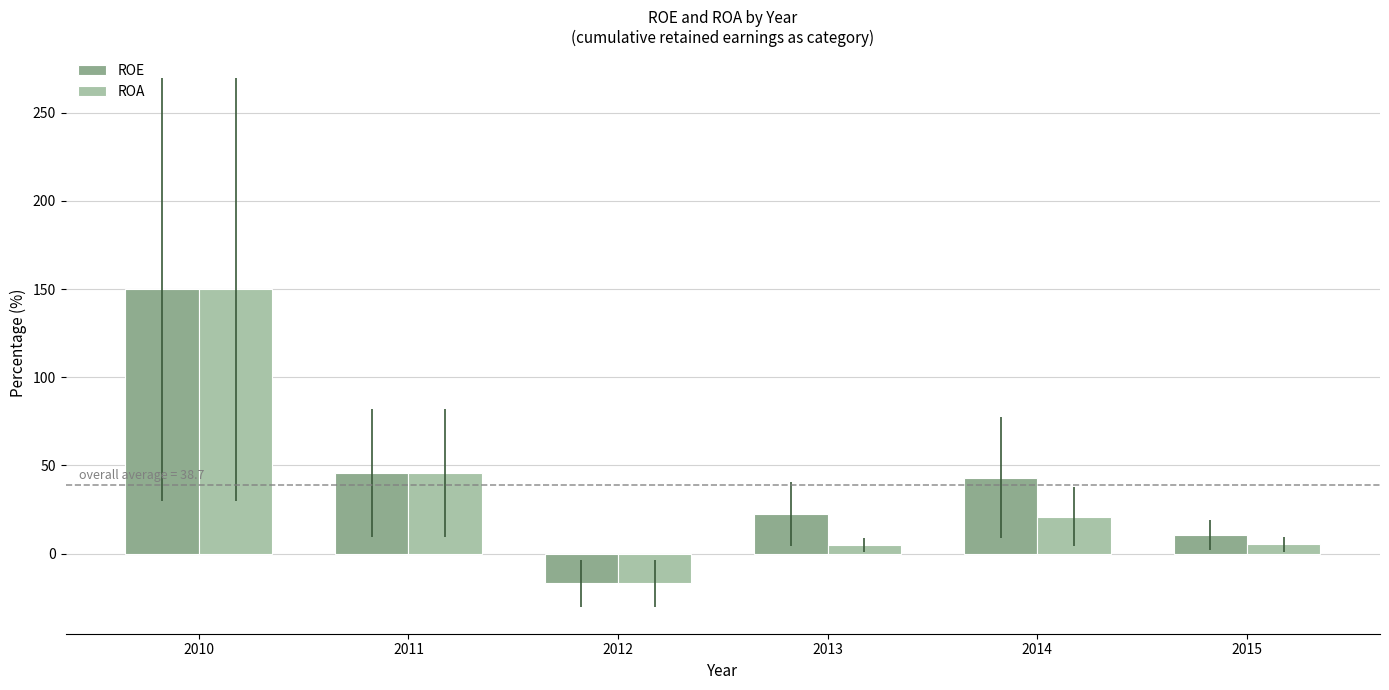

At how many categories does at least one series exceed 93?

1